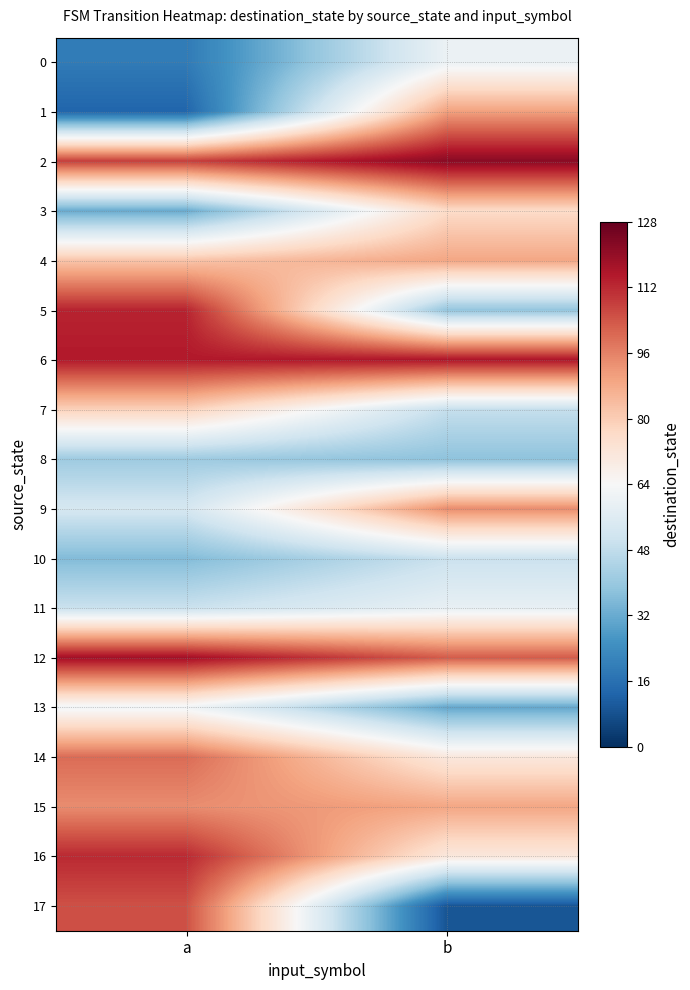

Which series changed the most between a and b?

17